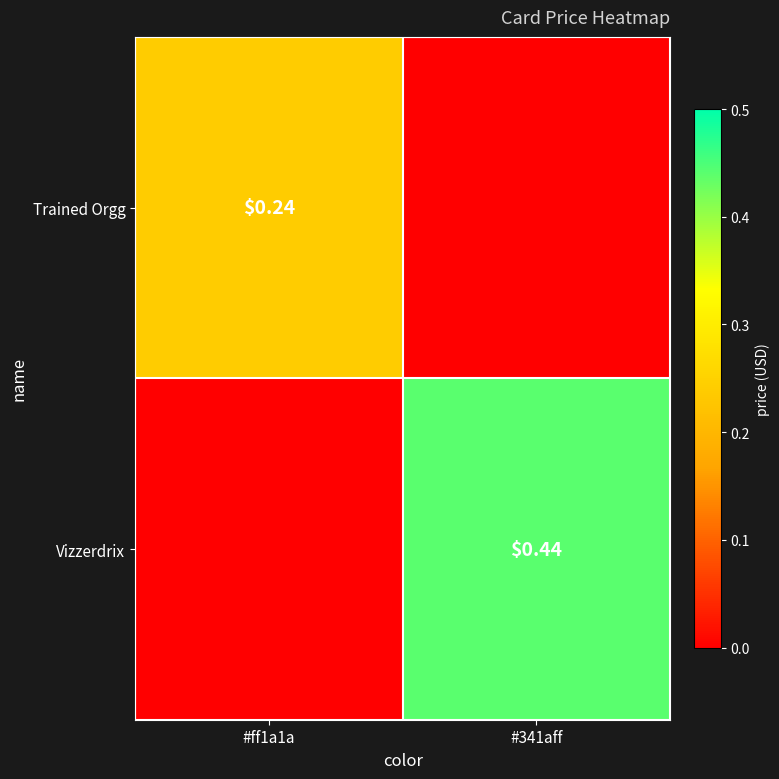

What is the sum of all Trained Orgg values?

0.2